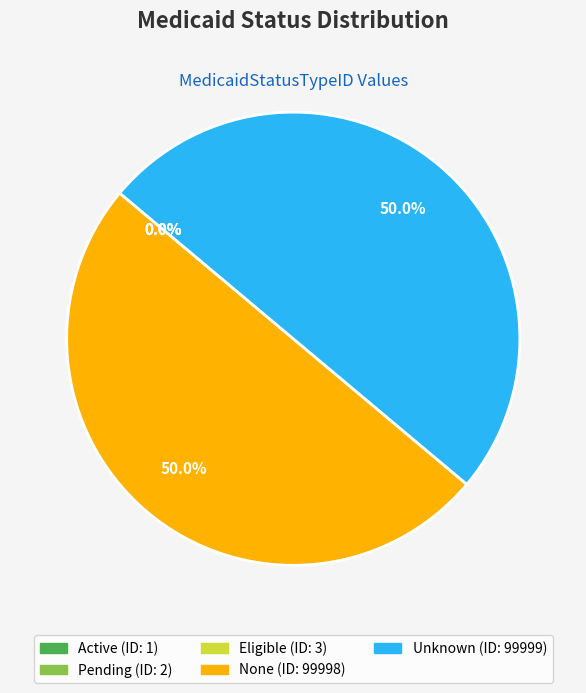

What percentage is the Unknown slice, to the nearest percent?

50%